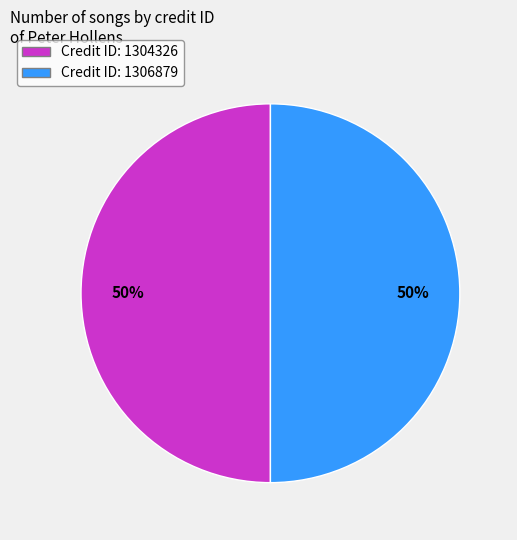

Approximately how many times larger is the value at Credit ID: 1304326 compared to Credit ID: 1306879?

1.0